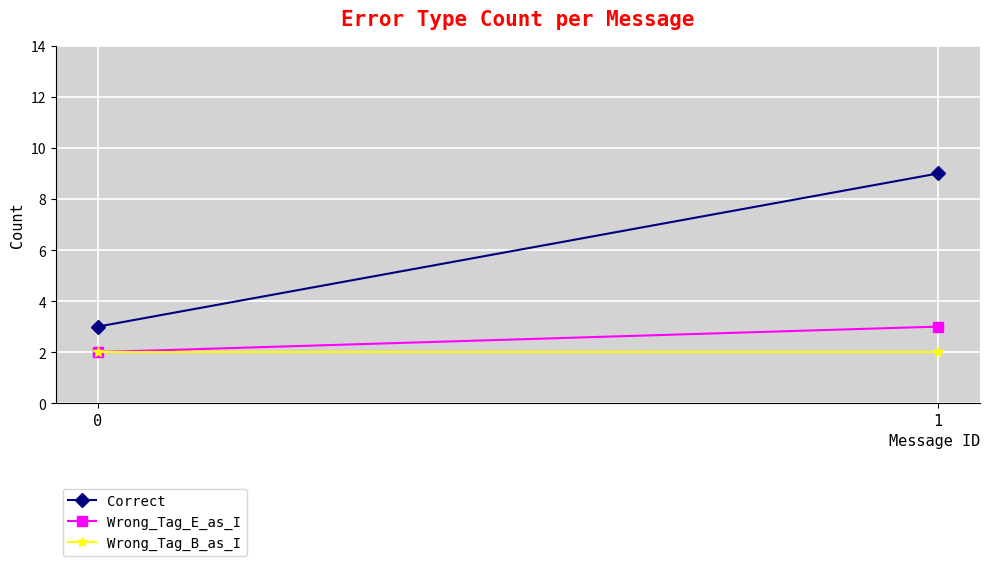

How many data points in Correct are less than 9?

1